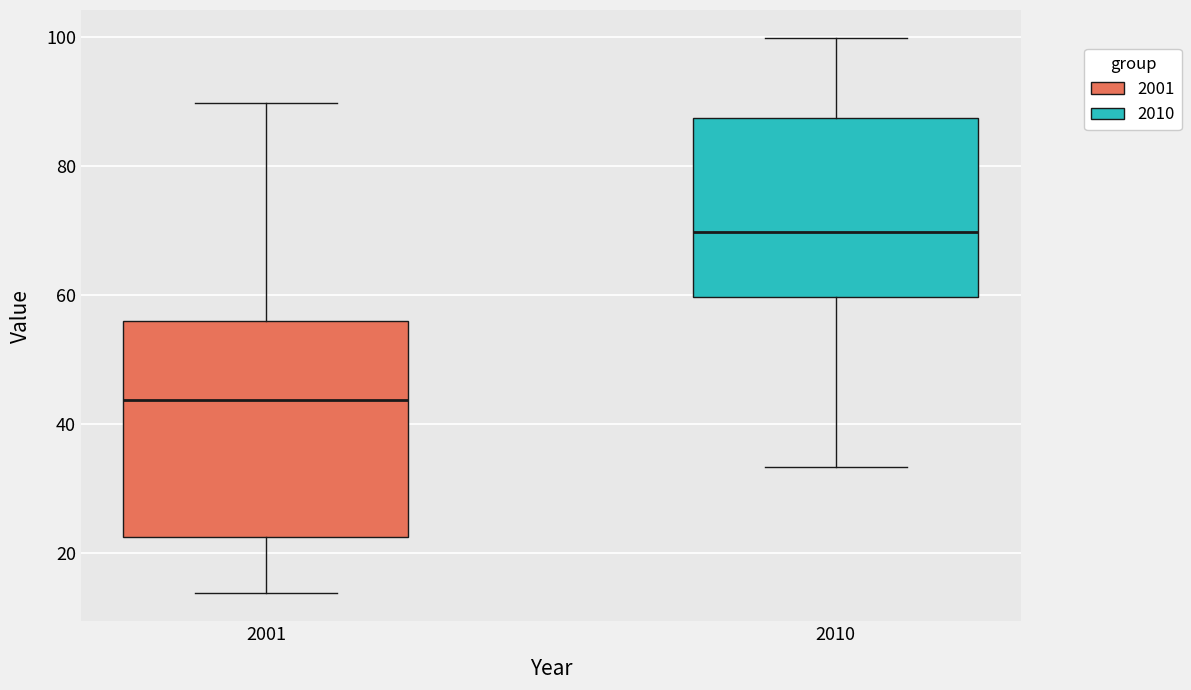

Which box's median line is the lowest?

2001